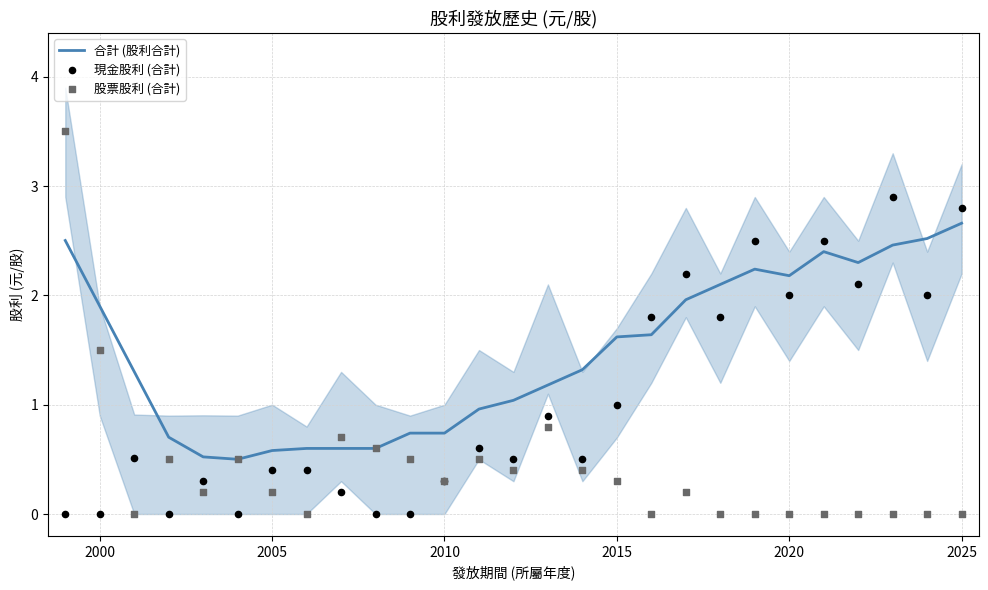

At how many categories does at least one series exceed 0?

27